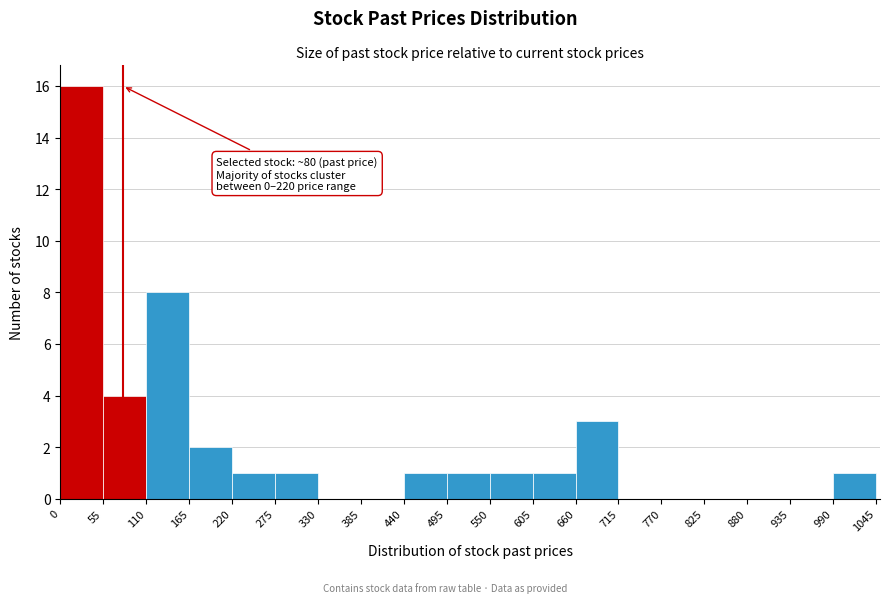

Which range on the x-axis has the tallest bar?

0 to 55